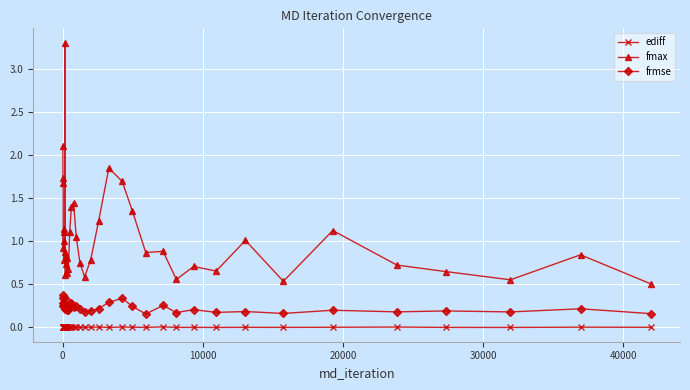

What is the value of the fmax point at the 10th from the left?

3.3